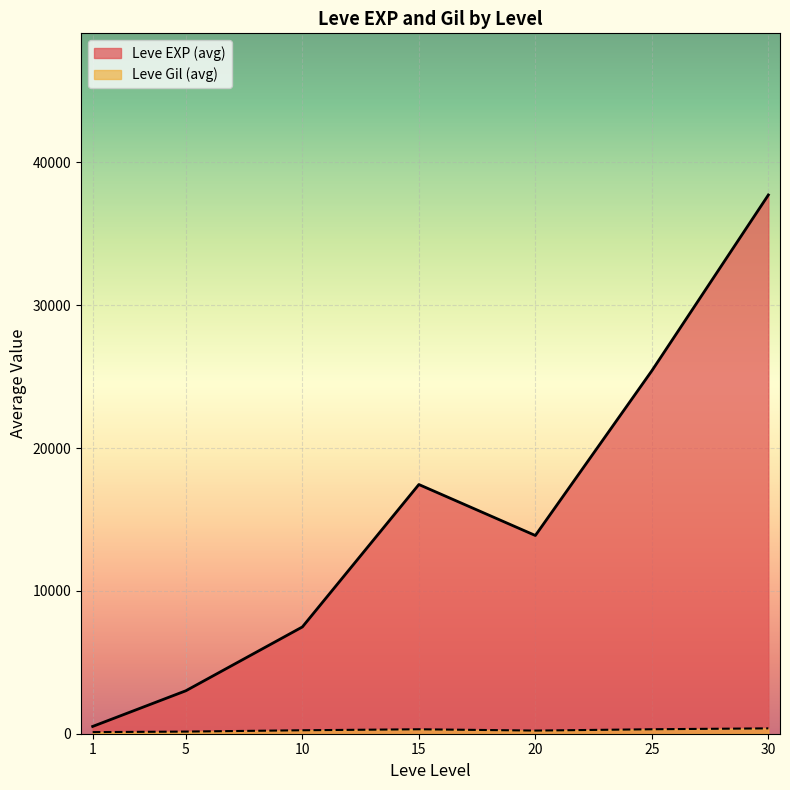

Which series has the largest total across all categories?

Leve EXP (avg)